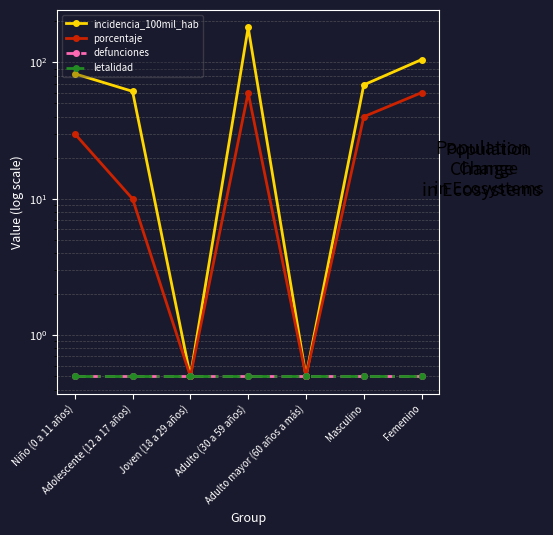

What is the sum of the incidencia_100mil_hab values at Niño (0 a 11 años) and Joven (18 a 29 años)?

83.1